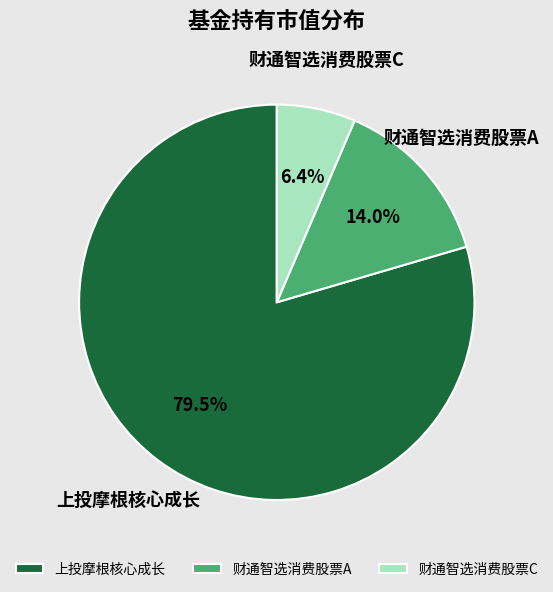

How many segments does this pie chart have?

3